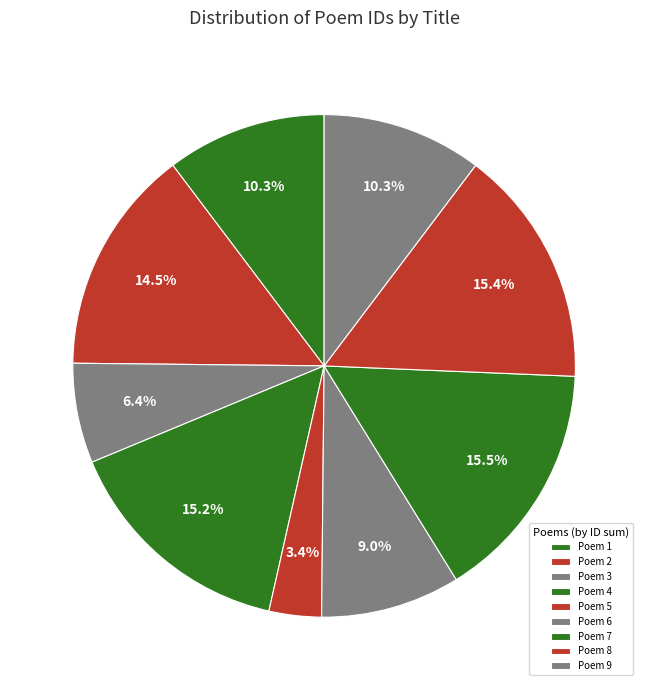

How many segments does this pie chart have?

9